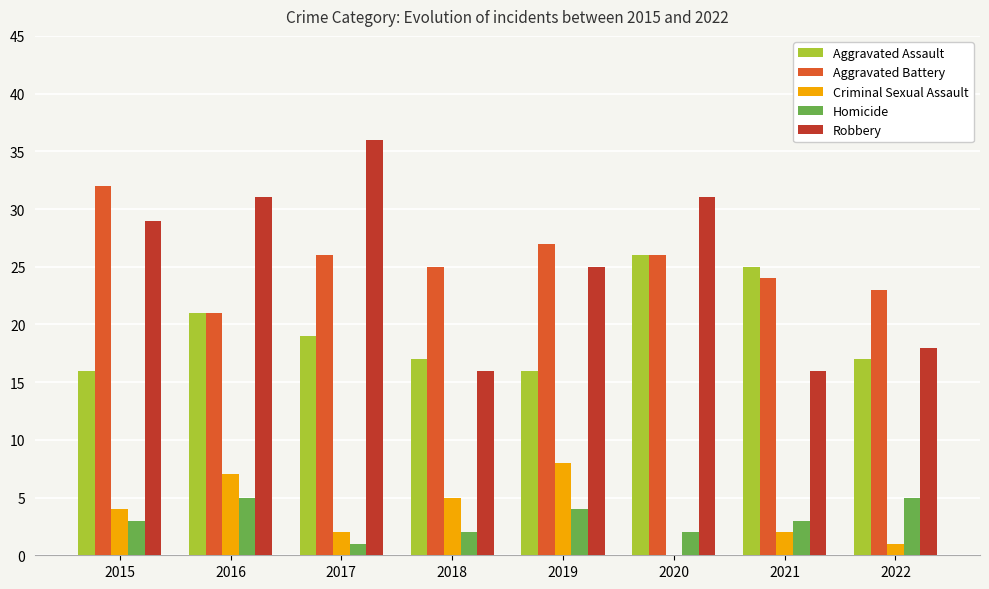

Is the value of Robbery at 2020 greater than the value of Criminal Sexual Assault at 2017?

Yes